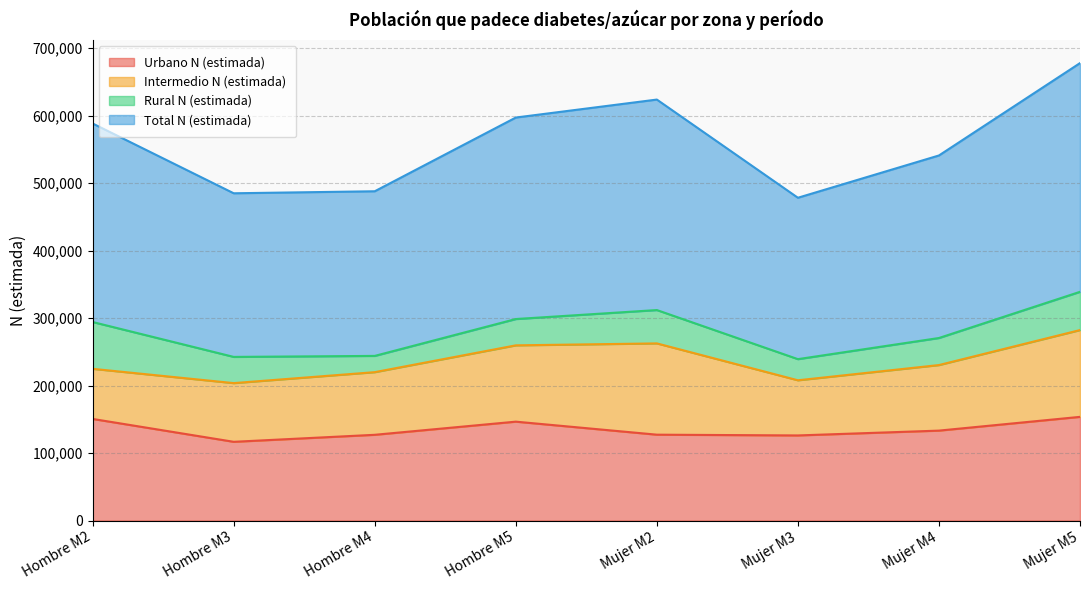

At which label is Urbano N (estimada) closest to 135132?

Mujer M4